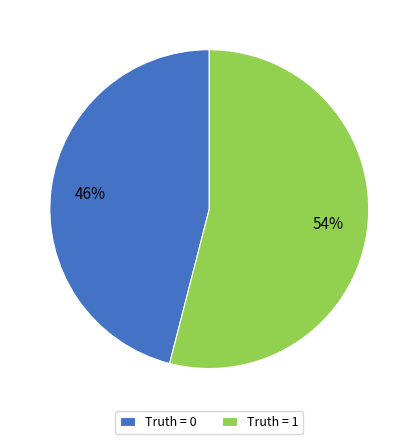

What is the majority slice?

Truth = 1